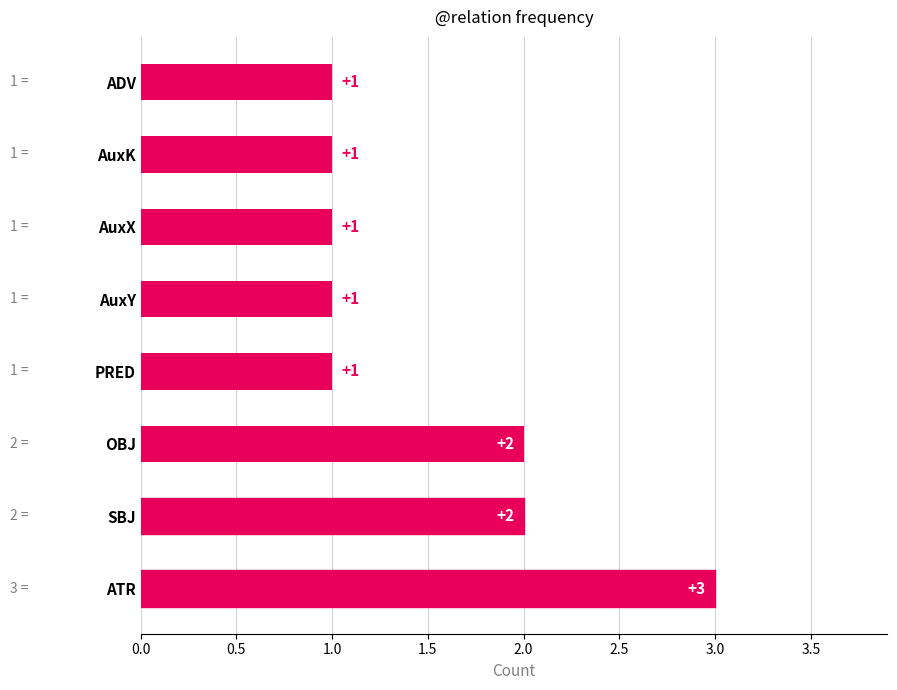

How many bars are there in total?

8